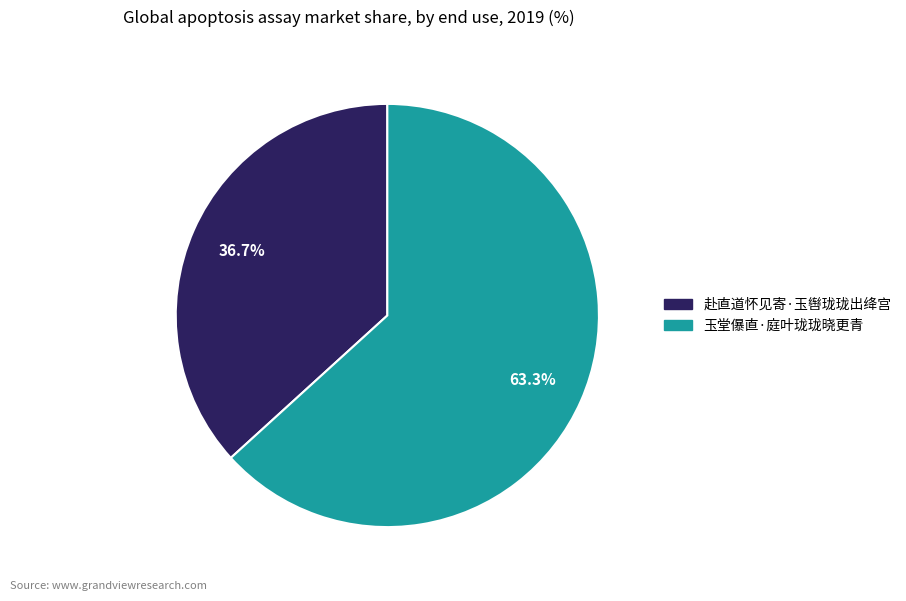

Count the number of slices in the pie.

2